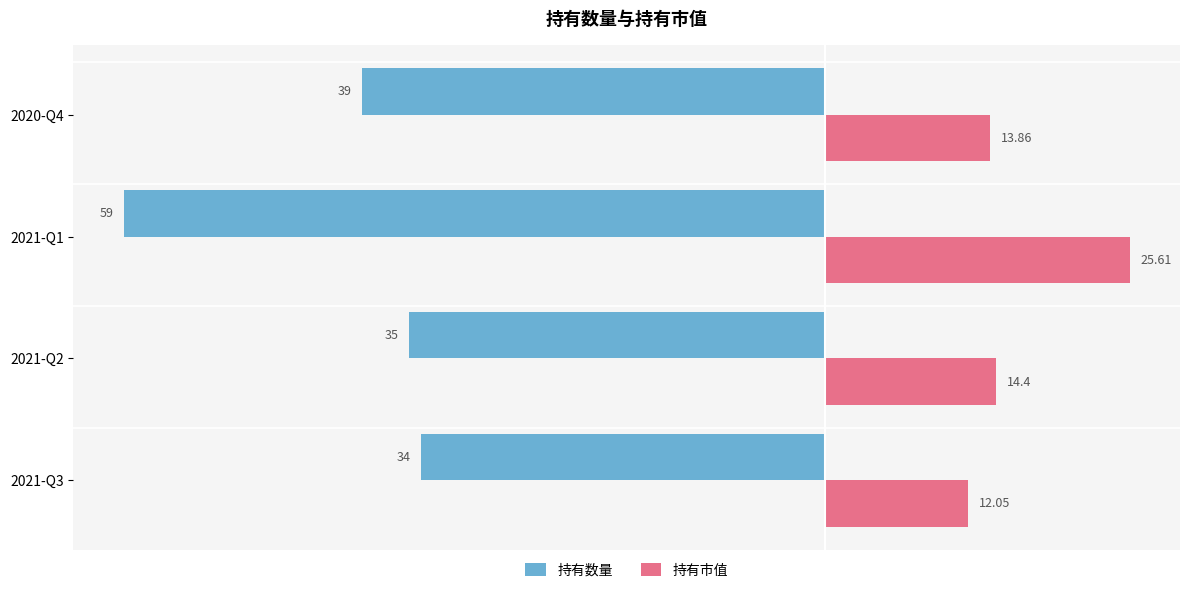

List the series in order of their overall mean, lowest first.

持有数量, 持有市值